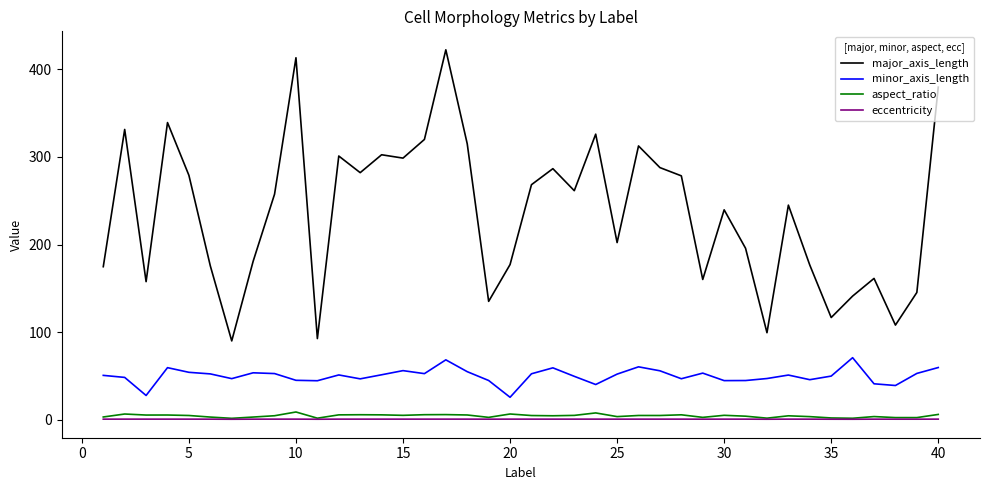

True or false: minor_axis_length has more than 0 points higher than both neighbors.

True